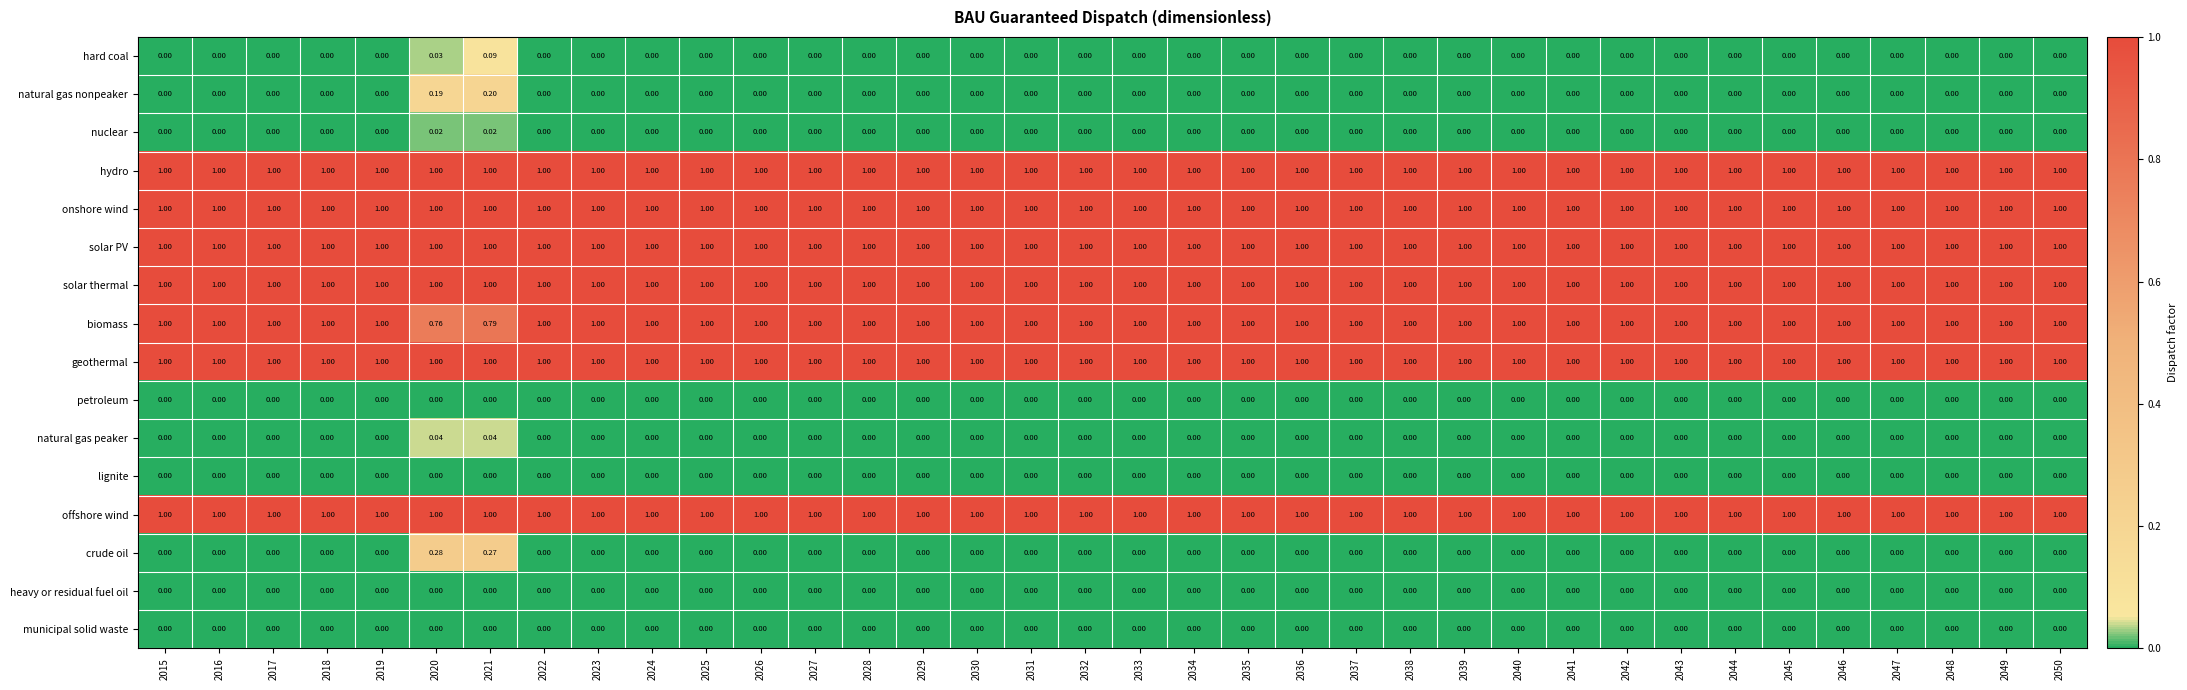

Which series has the widest spread of values?

crude oil